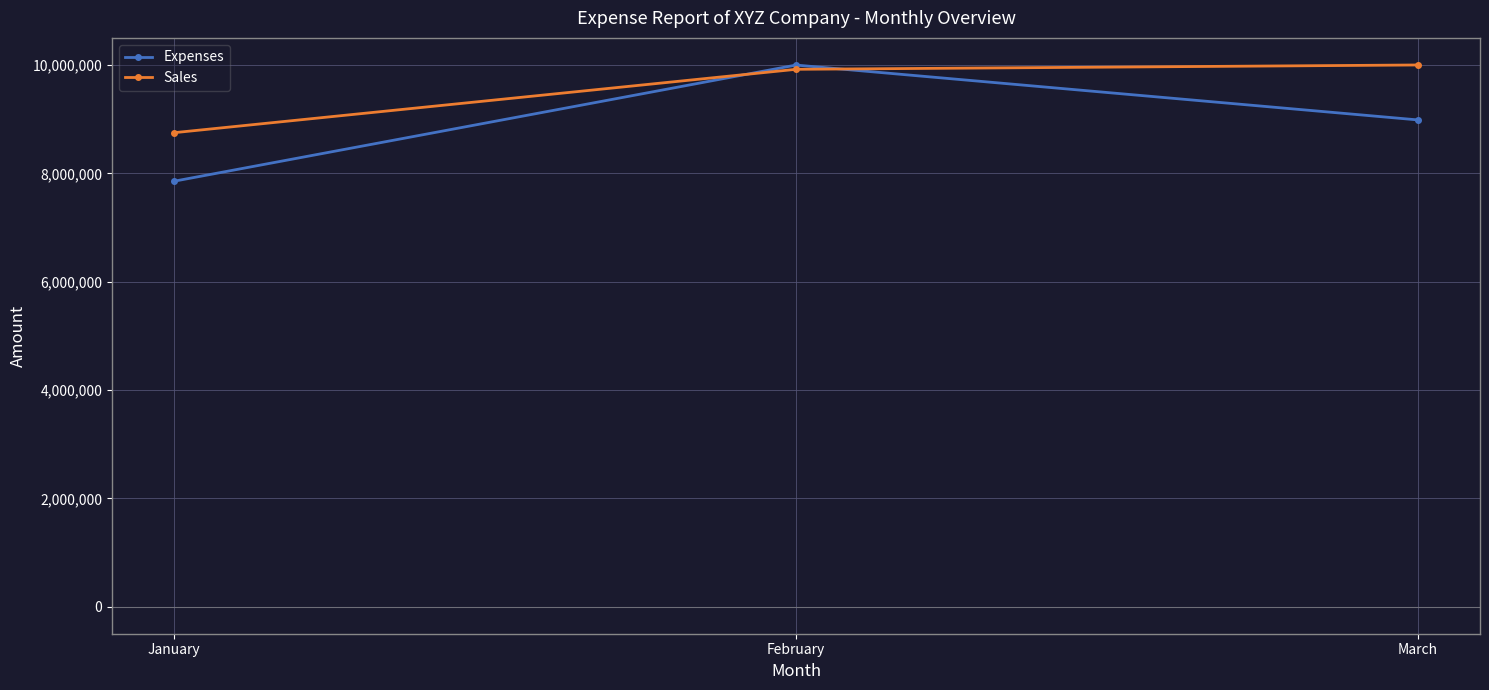

The value of Sales at February is 3707276. True or false?

False